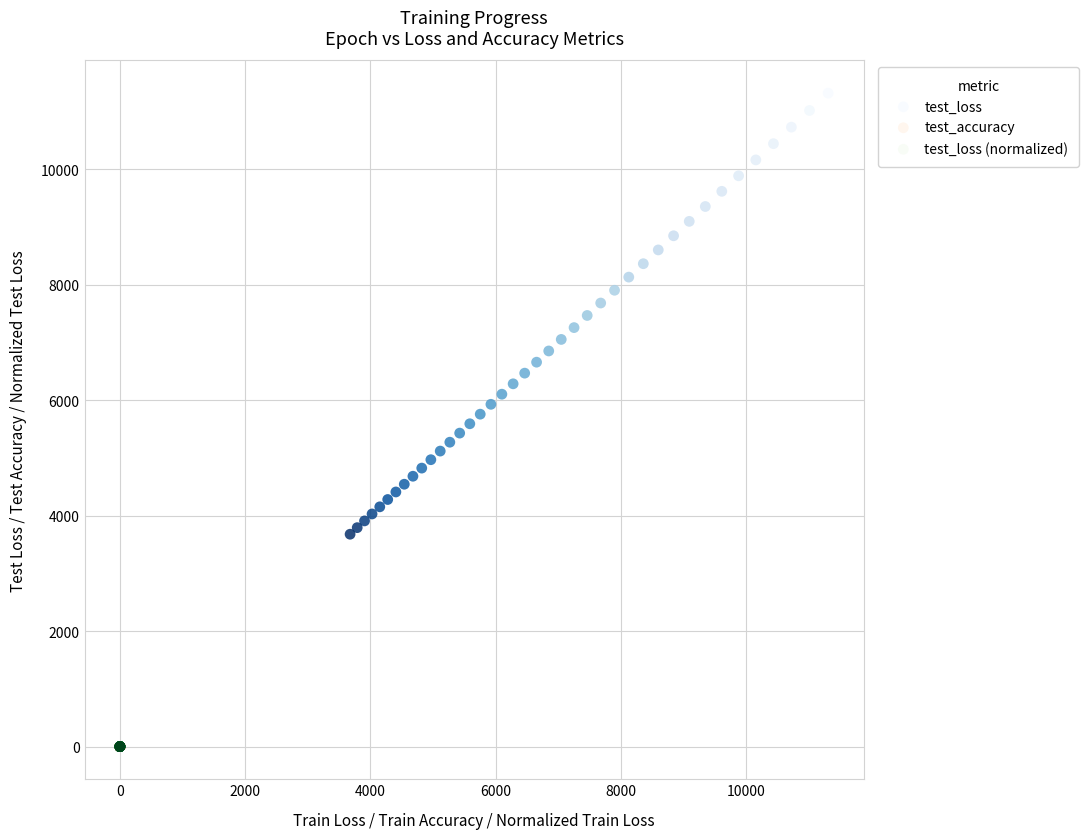

What are all the series names shown in the legend?

test_loss, test_accuracy, test_loss (normalized)